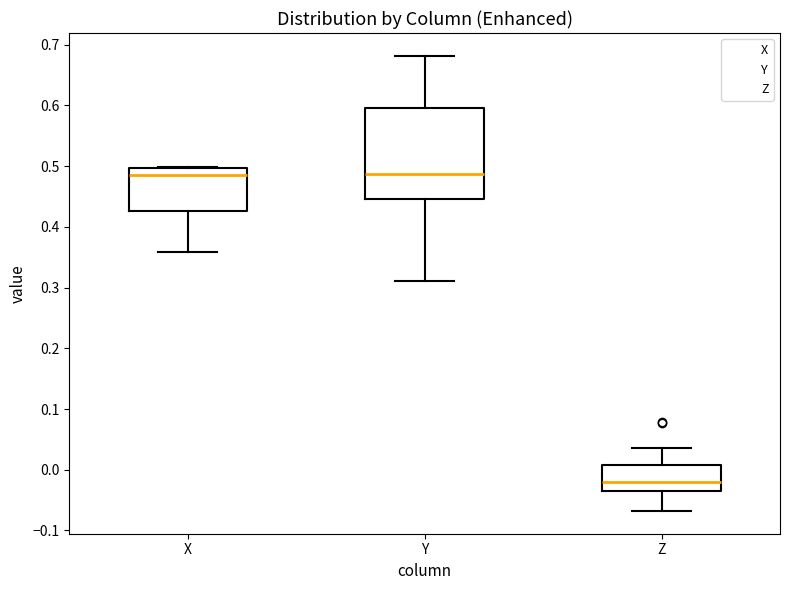

Which box is the tallest, from its lower edge to its upper edge?

Y